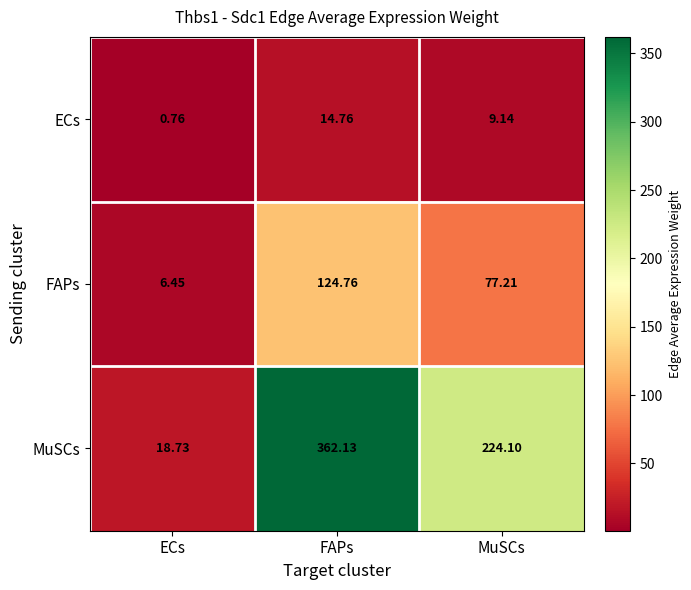

Which series has the largest total across all categories?

MuSCs